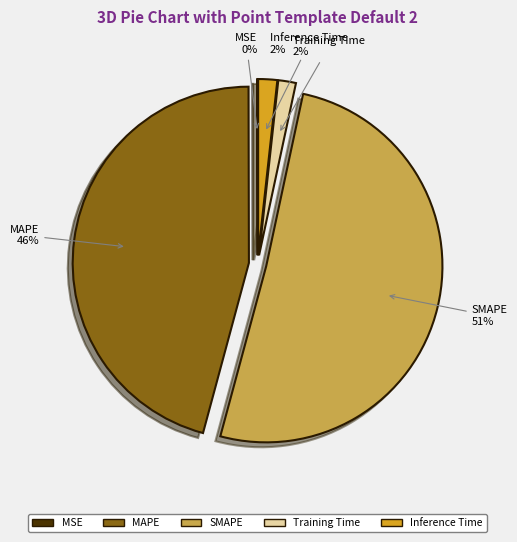

What is the largest slice in the pie chart?

SMAPE